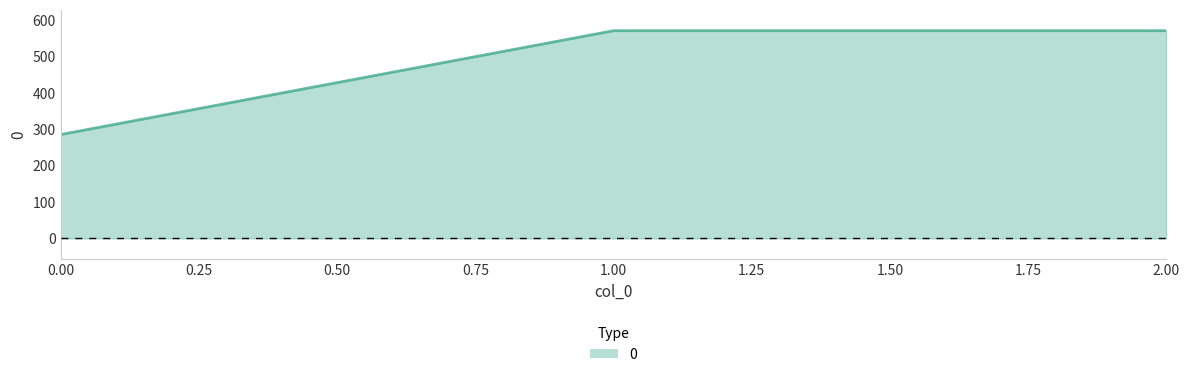

What is the ratio of the value at 2.00 to the value at 0.00?

2.0